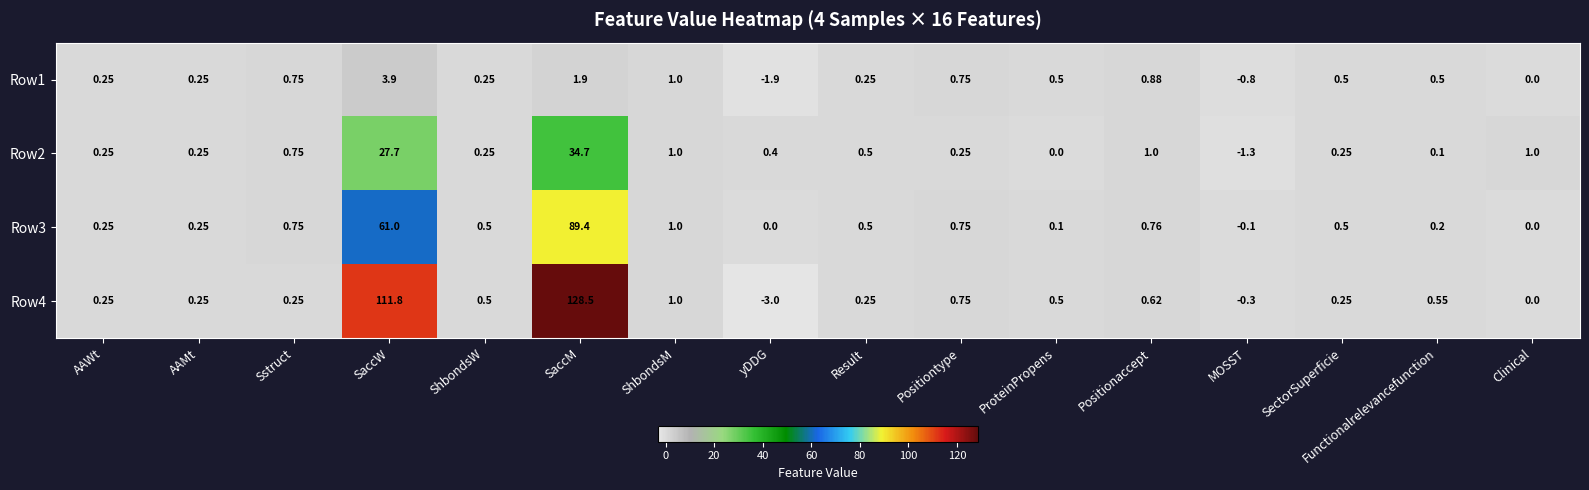

Count the number of categories in the chart.

16